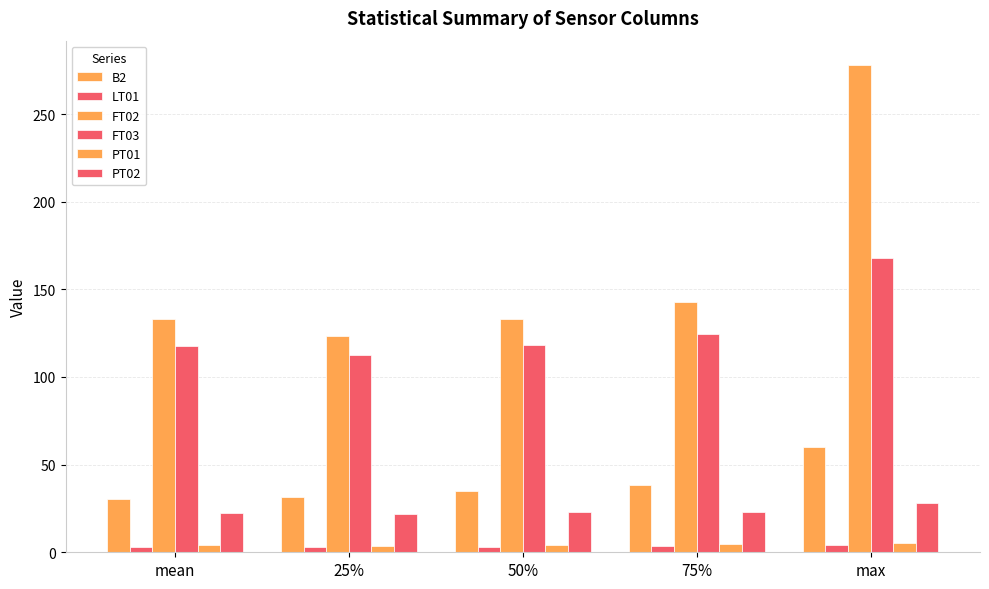

What is the spread (max minus min) of values at 75%?

139.2